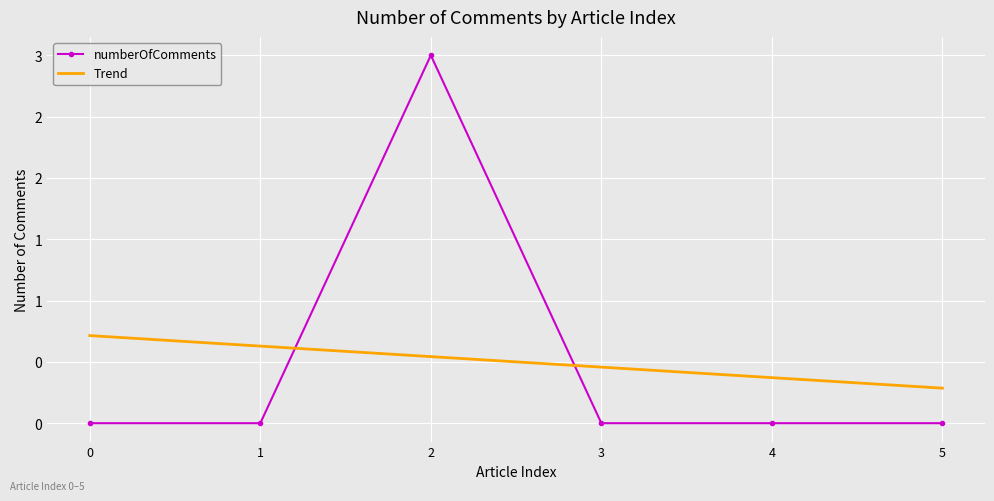

Where is the first local maximum?

2